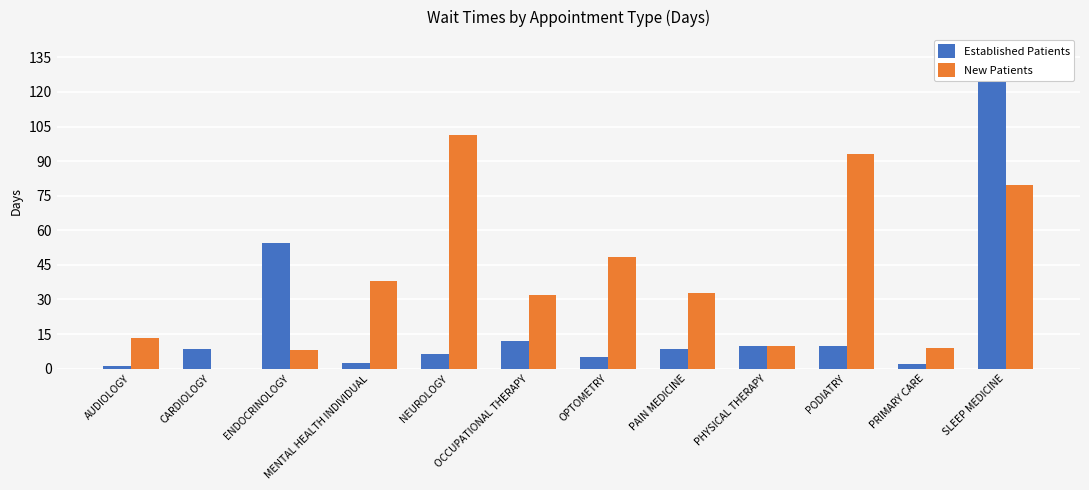

What are all the series names shown in the legend?

Established Patients, New Patients